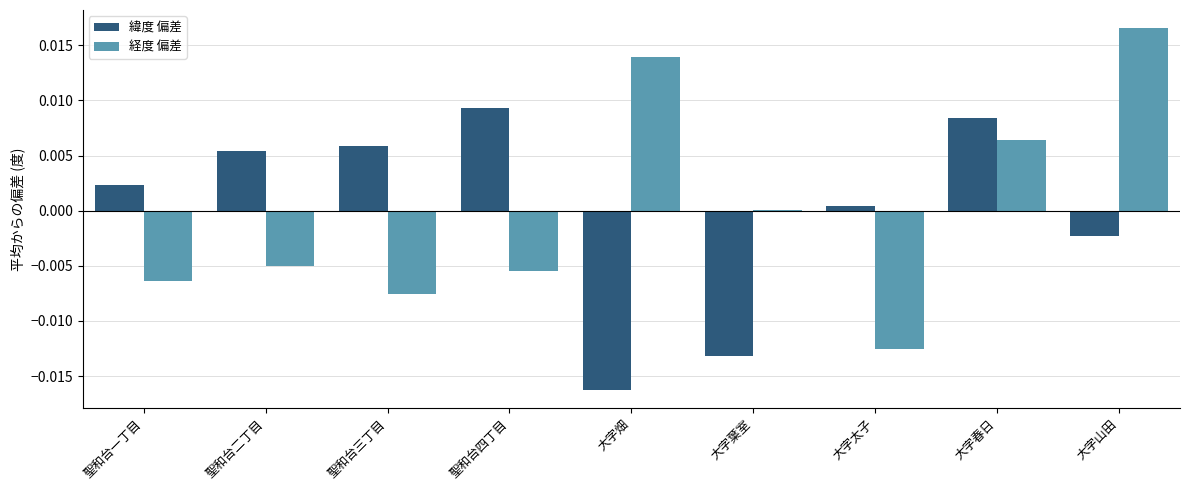

Which category has the highest value in the 緯度 偏差 series?

聖和台四丁目